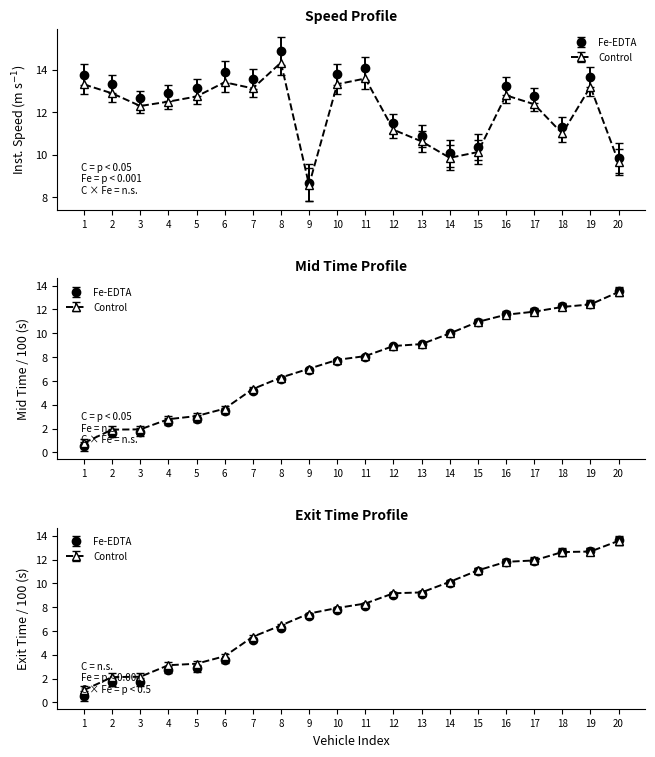

At which label is instspeed closest to 11?

13